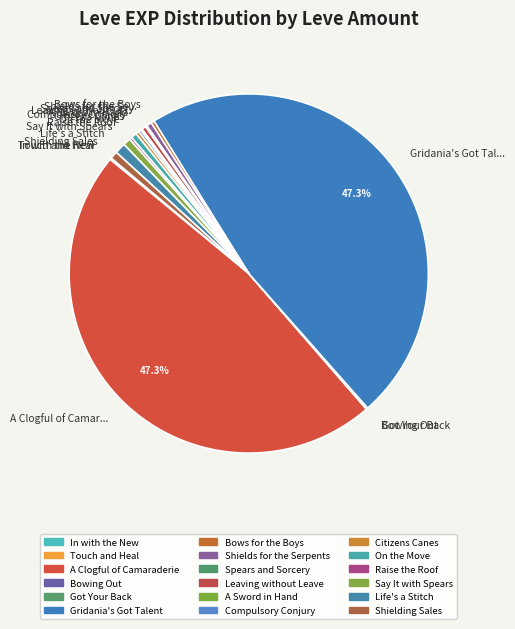

Does any single category account for the majority?

No